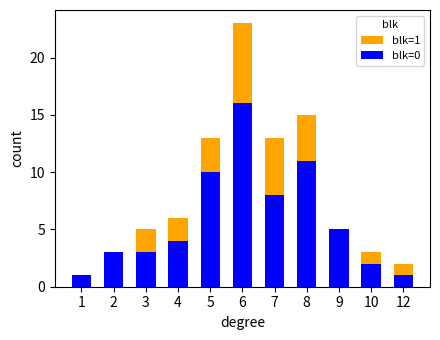

Reading left to right, extract all data points from this chart.

blk=1: 1=1	2=3	3=5	4=6	5=13	6=23	7=13	8=15	9=5	10=3	12=2
blk=0: 1=1	2=3	3=3	4=4	5=10	6=16	7=8	8=11	9=5	10=2	12=1